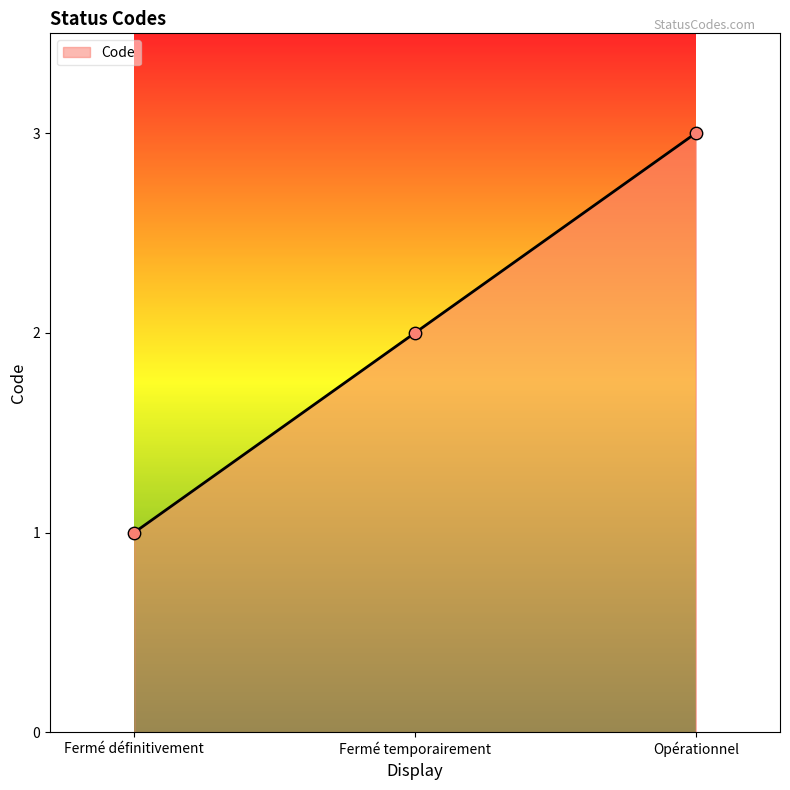

What is the ratio of the value at Fermé temporairement to the value at Fermé définitivement?

2.0